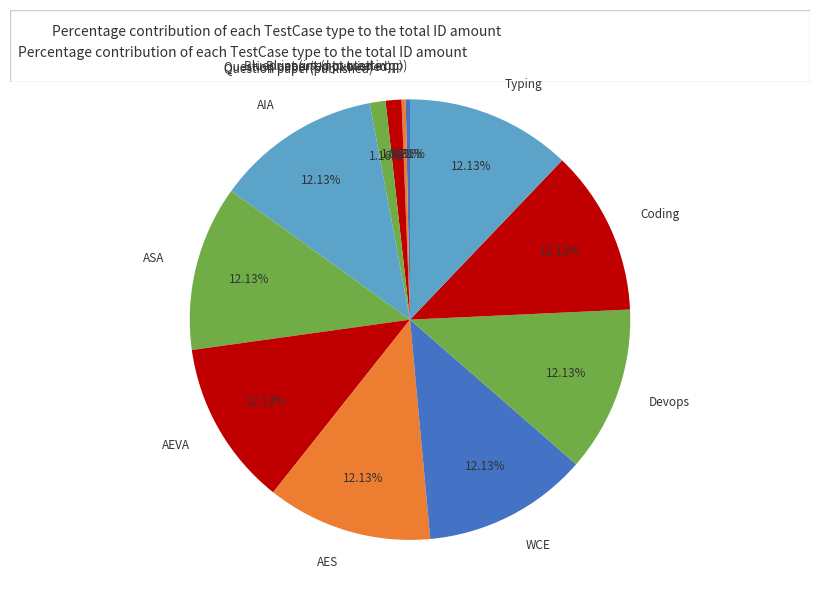

What is the ratio of the value at Devops to the value at AES?

1.0